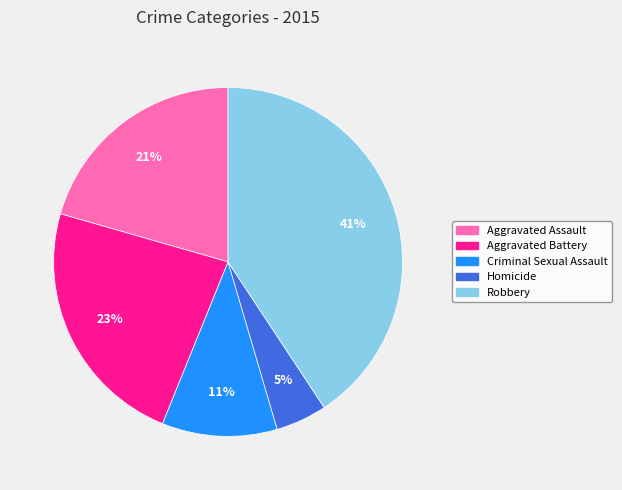

The Aggravated Battery slice represents 33% of the pie. True or false?

False